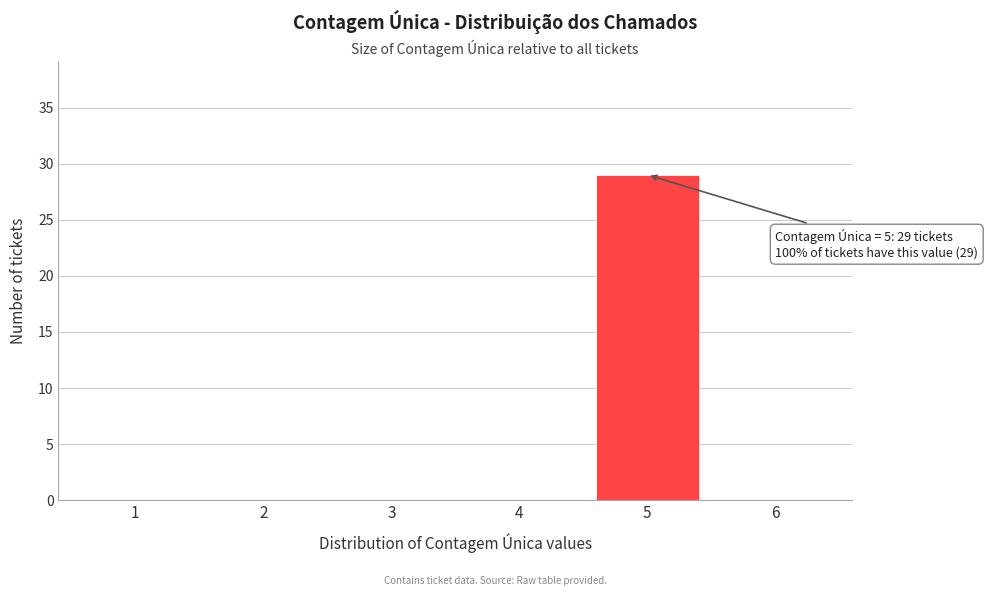

Reading left to right, what are all the values shown in this chart?

1=0	2=0	3=0	4=0	5=29	6=0